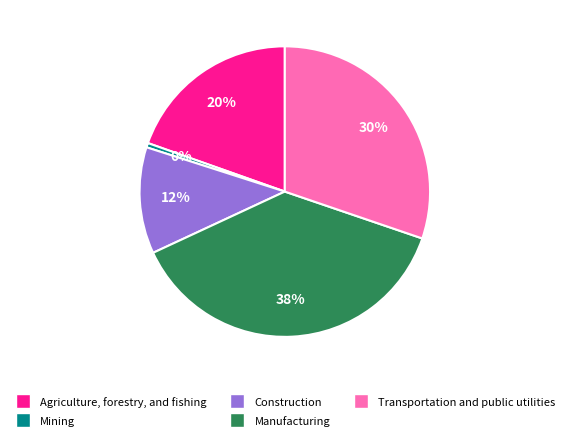

Between Construction and Transportation and public utilities, which is larger?

Transportation and public utilities